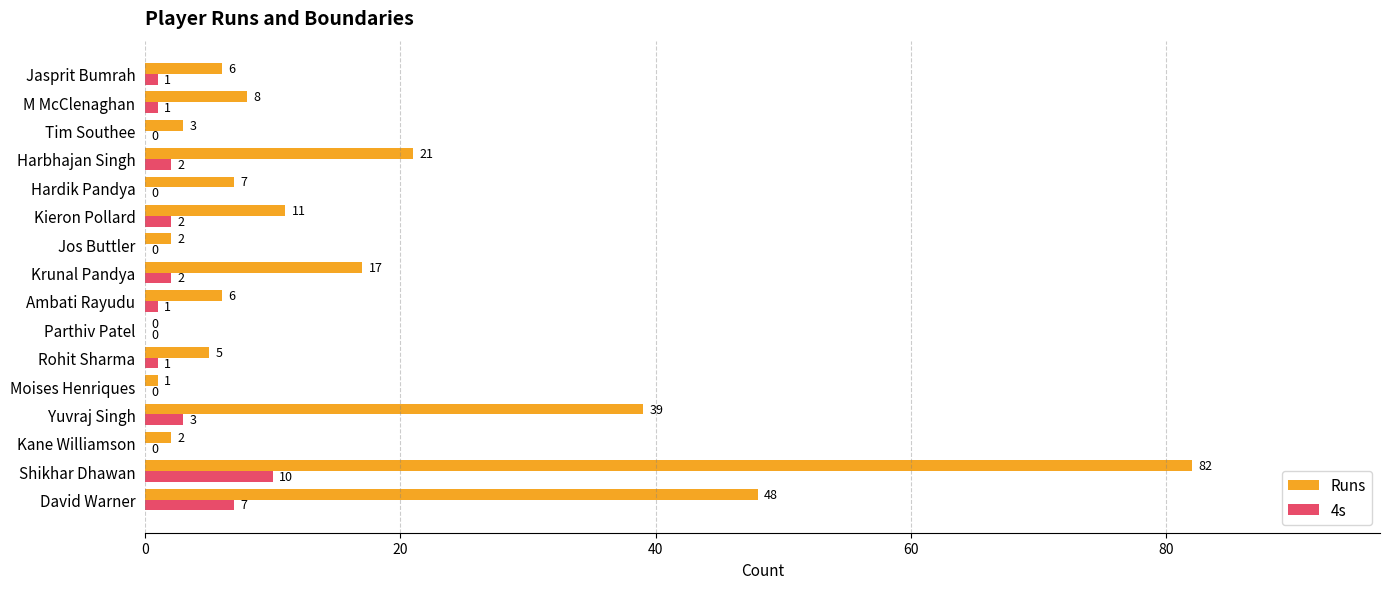

How many 4s values are between 0 and 2?

13